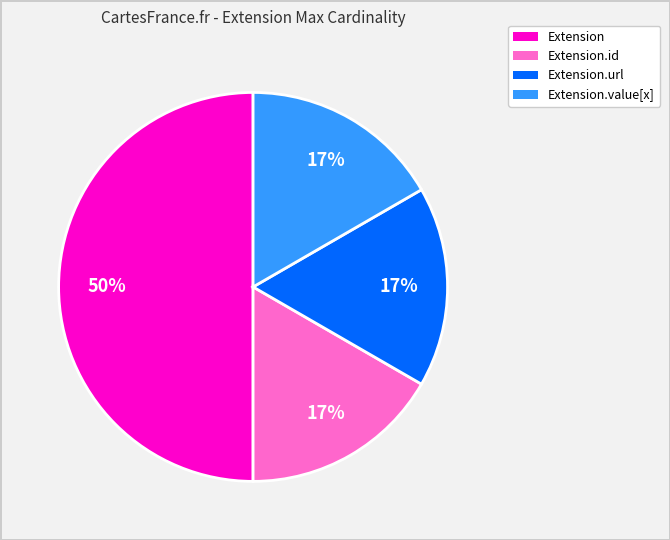

Which slice is the largest?

Extension